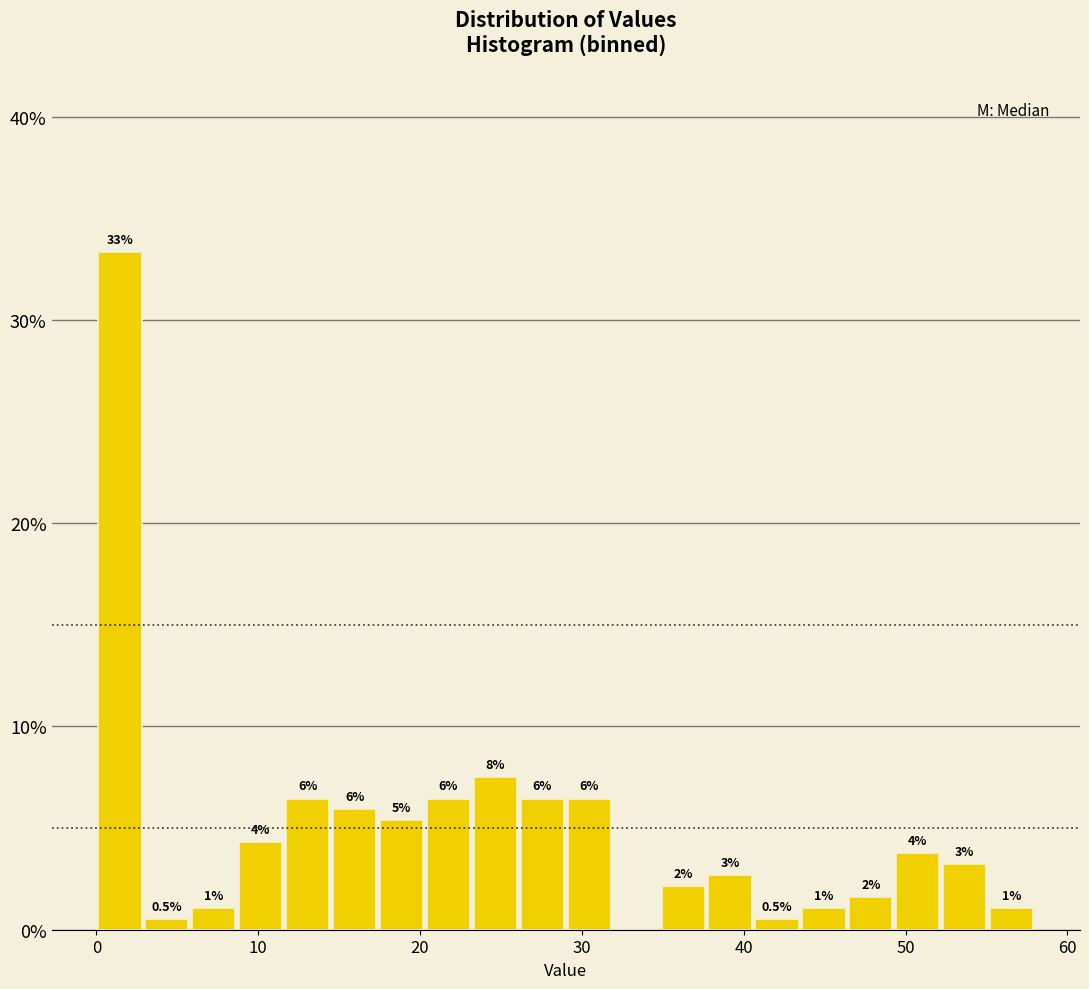

Read against the x-axis, roughly where is the centre of the tallest bar?

1